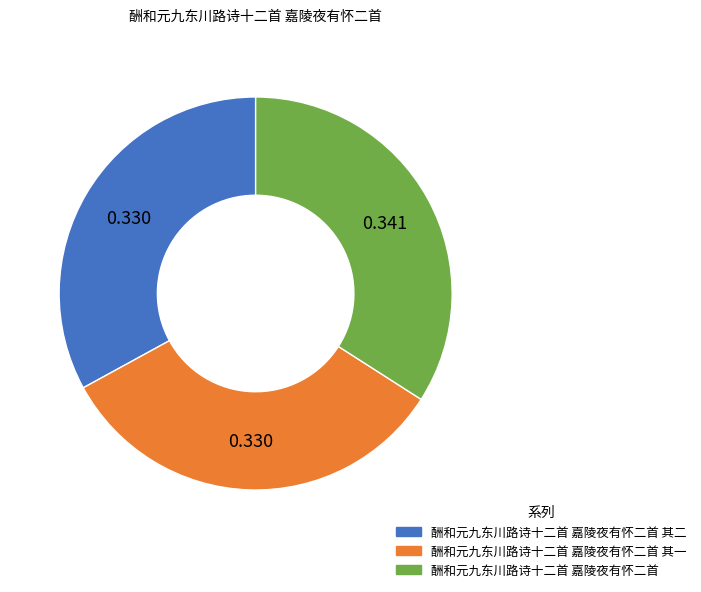

Does any single category account for the majority?

No